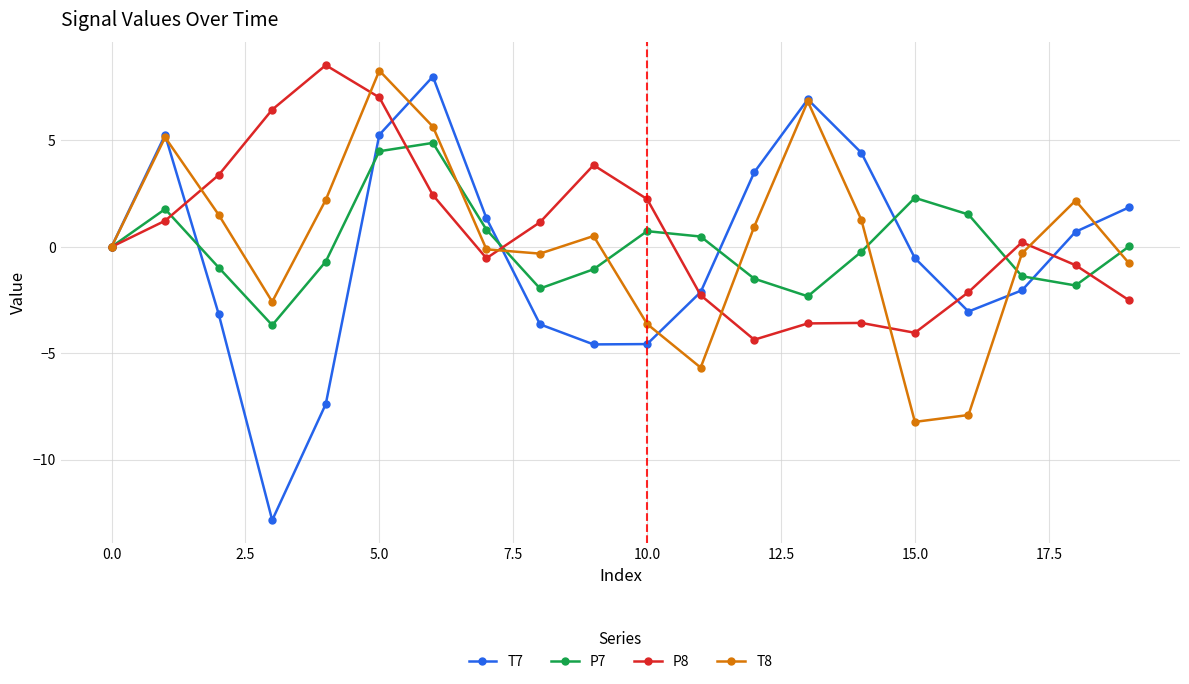

What is the value of the P7 point at the 5th from the left?

-0.7